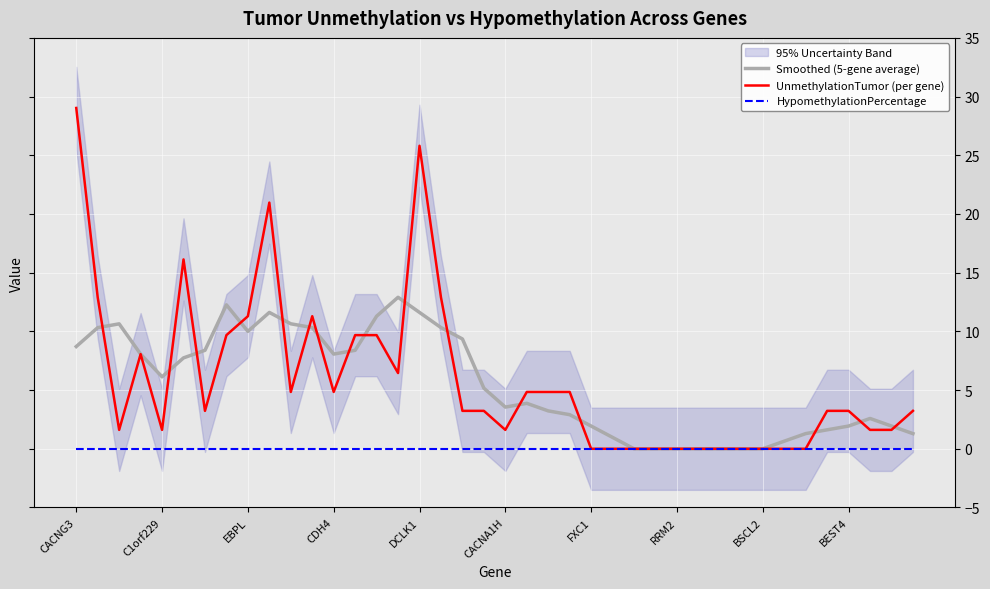

True or false: HypomethylationPercentage and UnmethylationTumor (per gene) cross at least once.

False